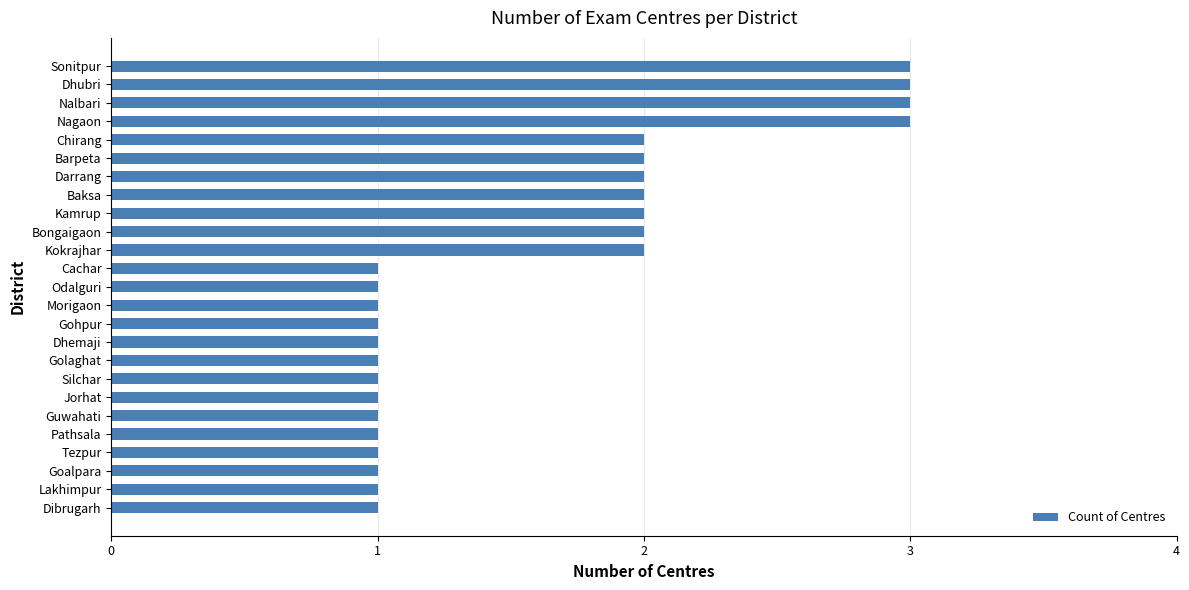

The value at Nagaon is 3. True or false?

True